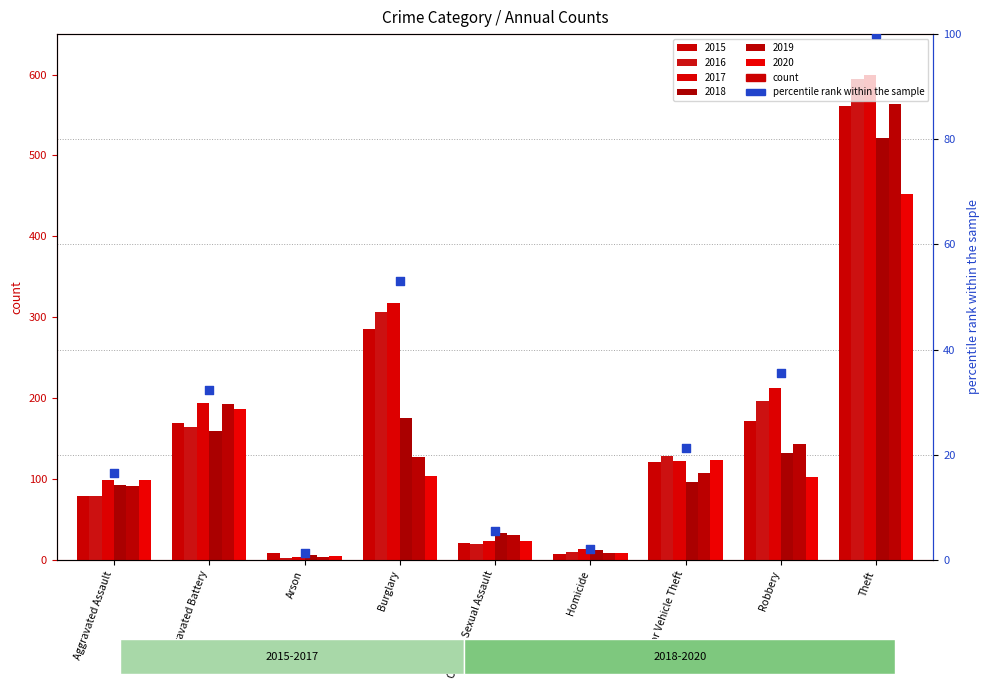

Approximately how many times larger is the value at Aggravated Battery compared to Homicide?

14.9